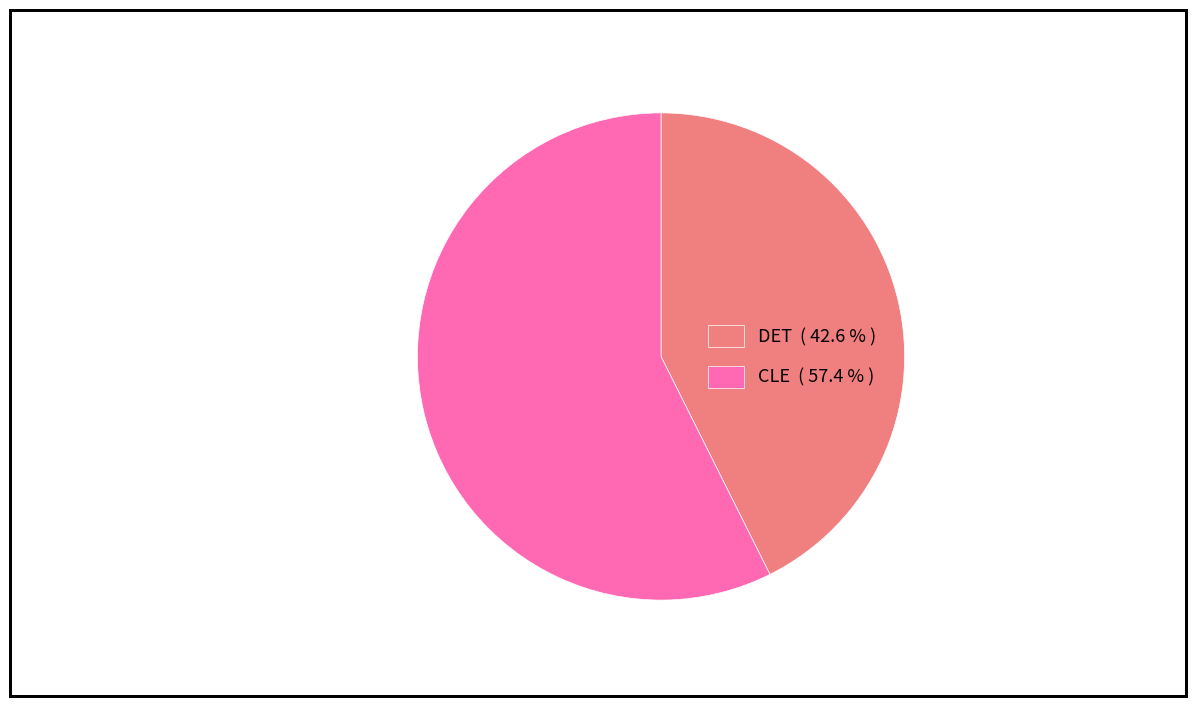

What is the largest slice in the pie chart?

CLE